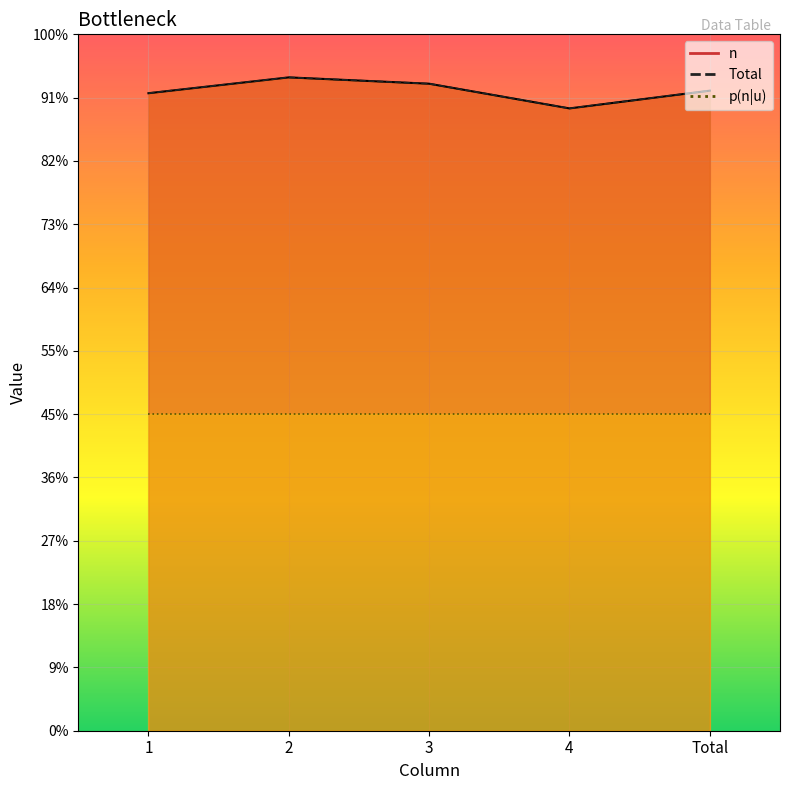

True or false: n_line has more than 2 interior local peaks.

False